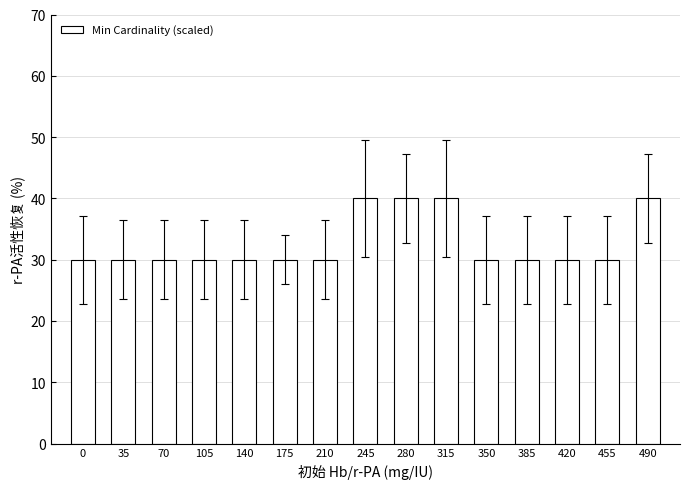

Reading left to right, transcribe all the data shown in this chart.

30	30	30	30	30	30	30	40	40	40	30	30	30	30	40